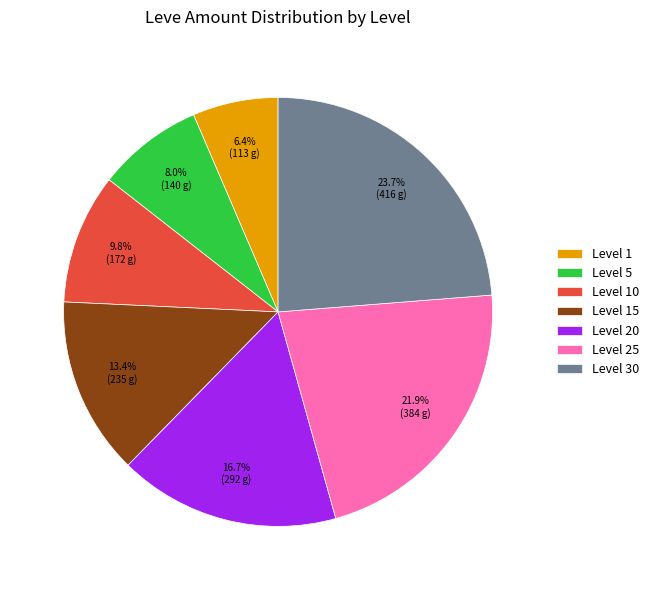

What percentage is the Level 25 slice, to the nearest percent?

22%